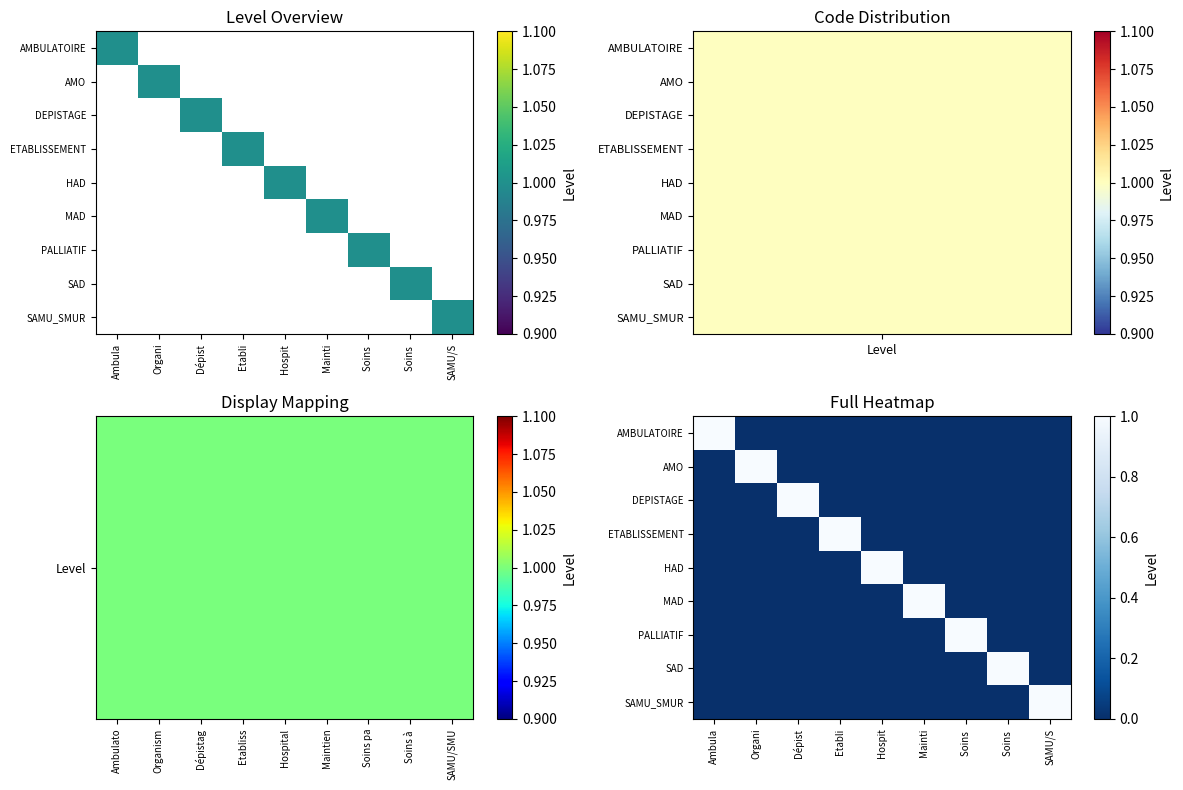

Between Hospit and Soins, which series saw the biggest shift?

HAD